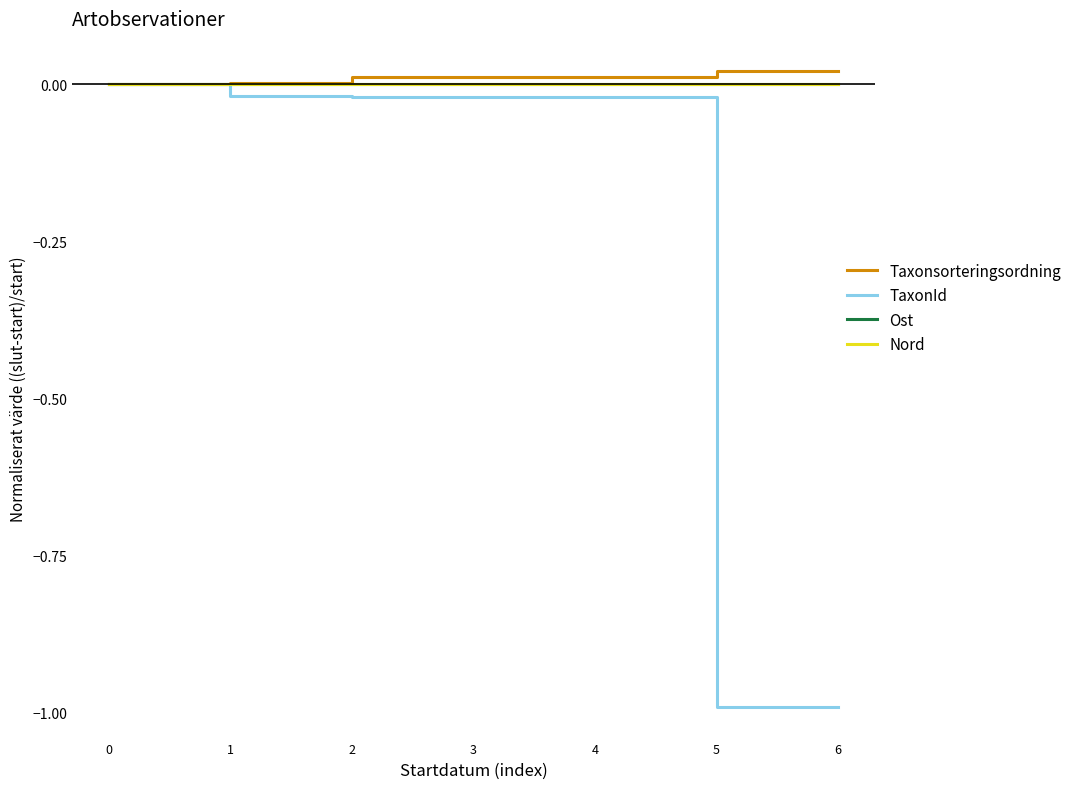

Is the value of Taxonsorteringsordning at 3 greater than the value of TaxonId at 2?

Yes